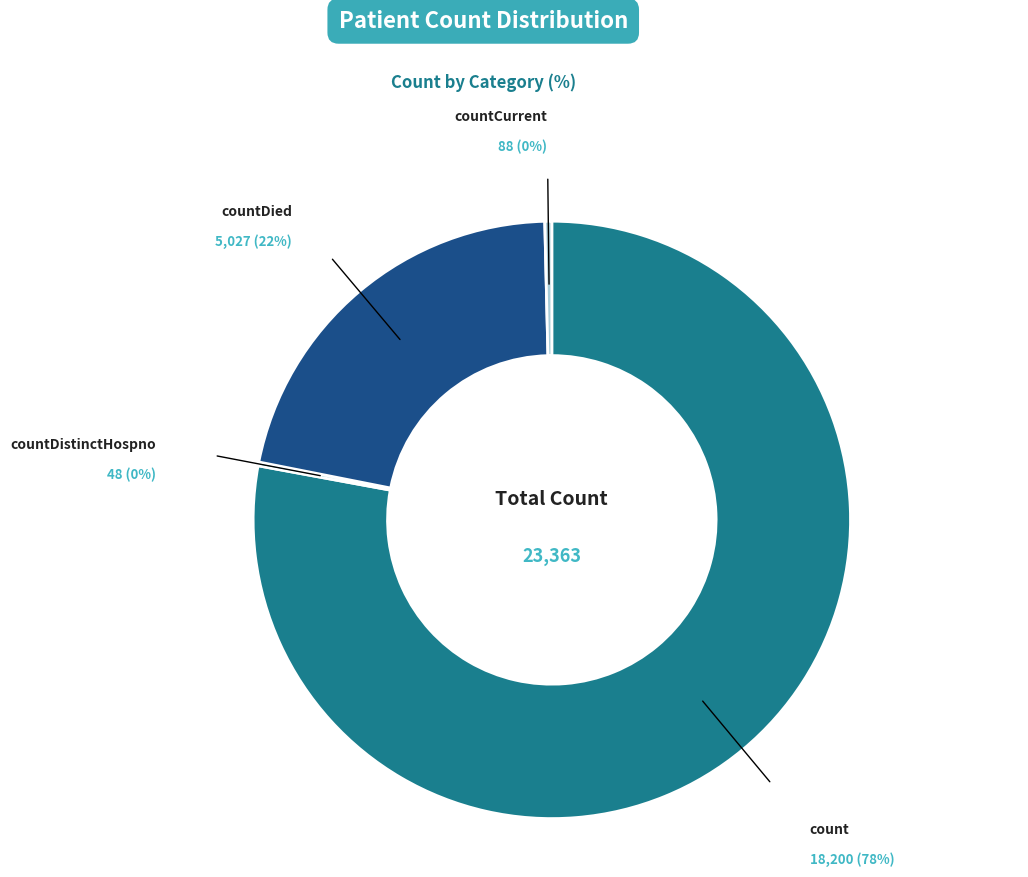

To the nearest percent, what percentage of the pie is count?

78%